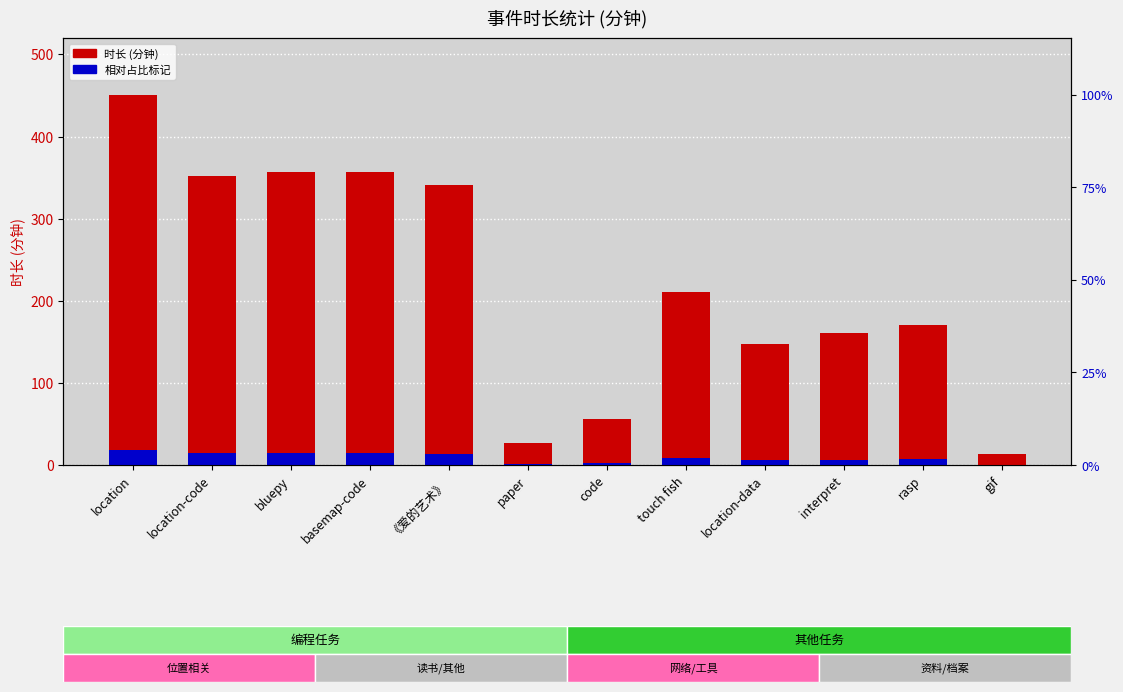

Are the bars horizontal?

No